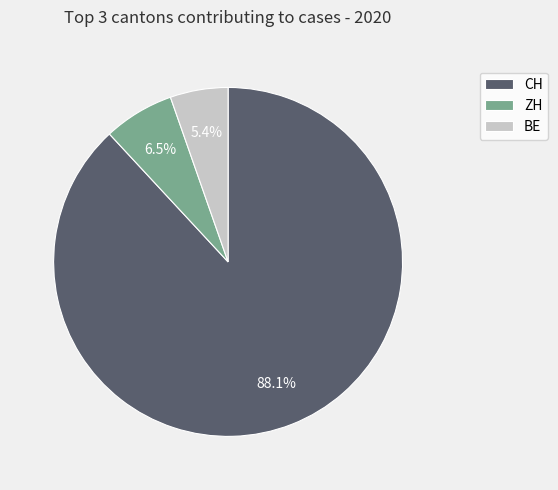

How many slices are in this pie chart?

3